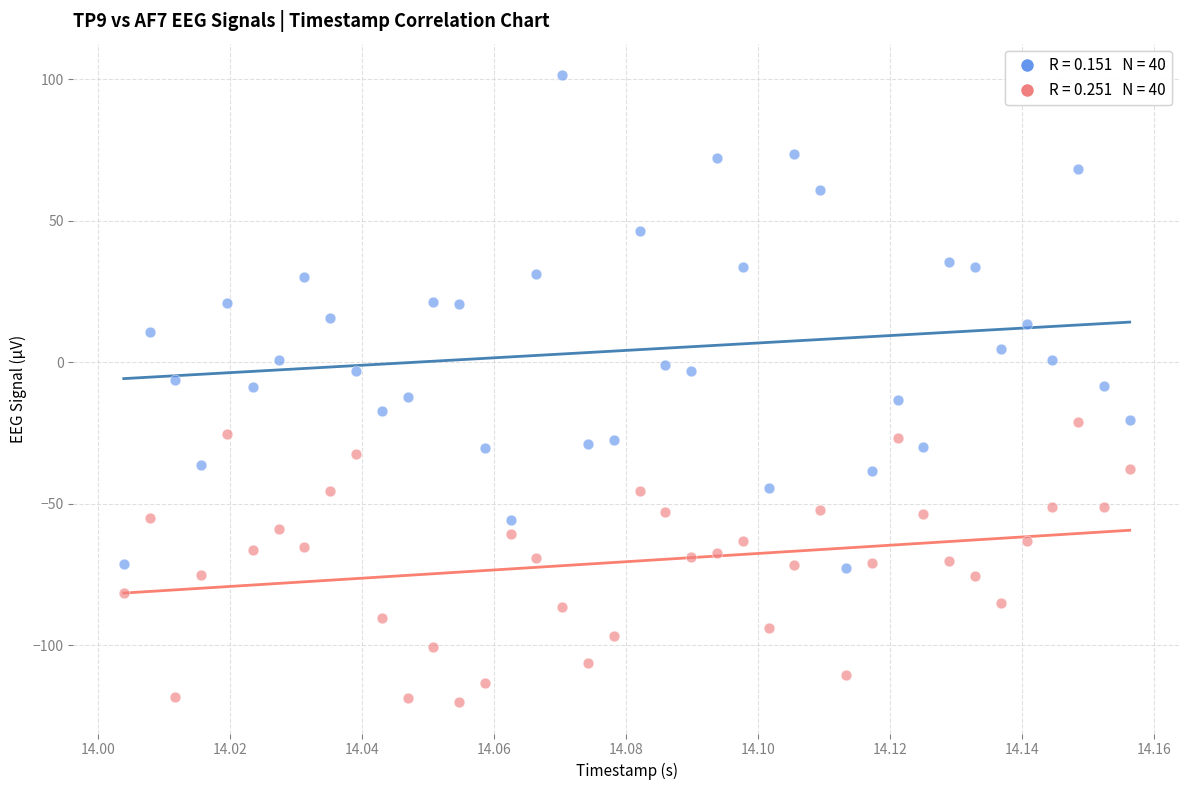

Across all data points, what is the range of Y values (max minus min)?

221.7